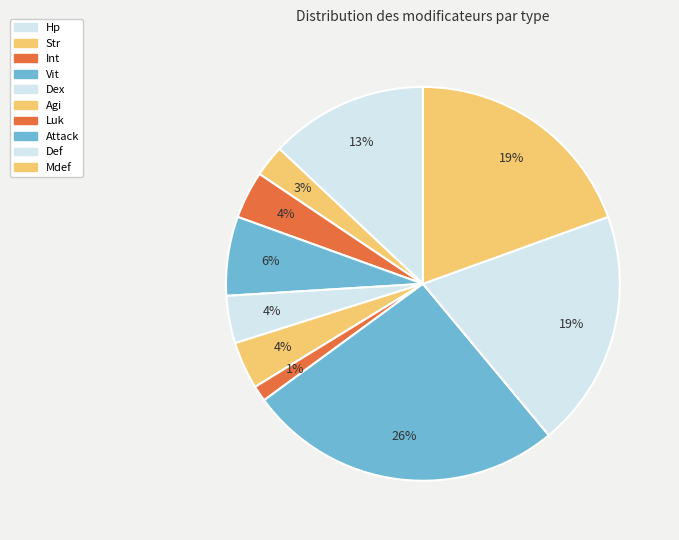

Is there a majority slice in this chart?

No